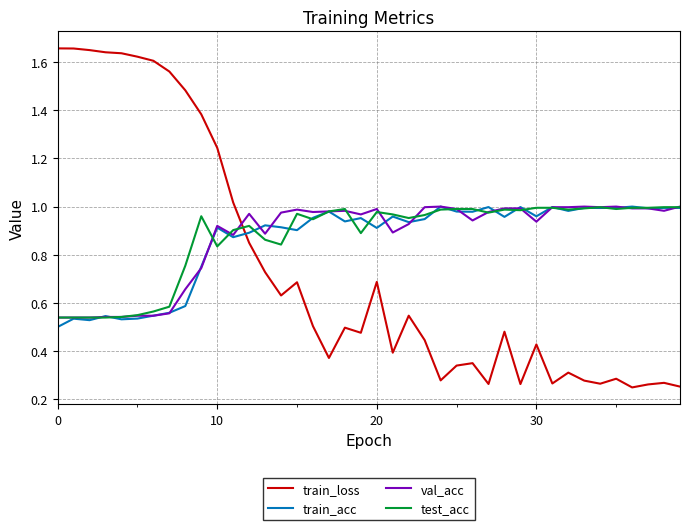

How many times do train_loss and val_acc cross each other?

1